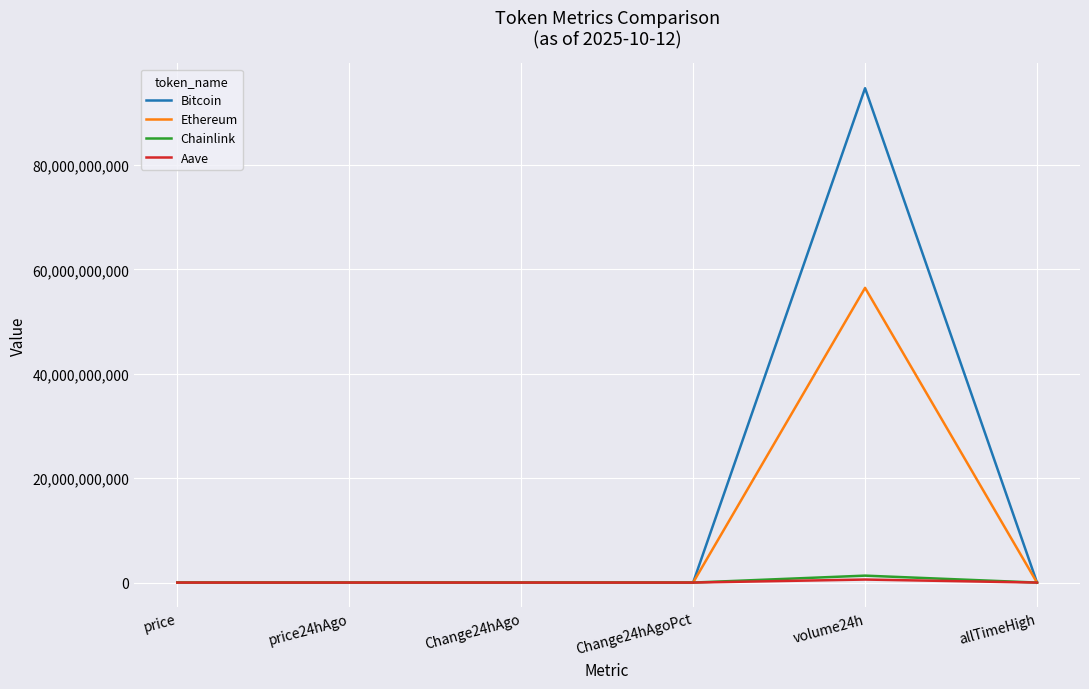

What is the highest value of the Bitcoin series?

94709881769.0